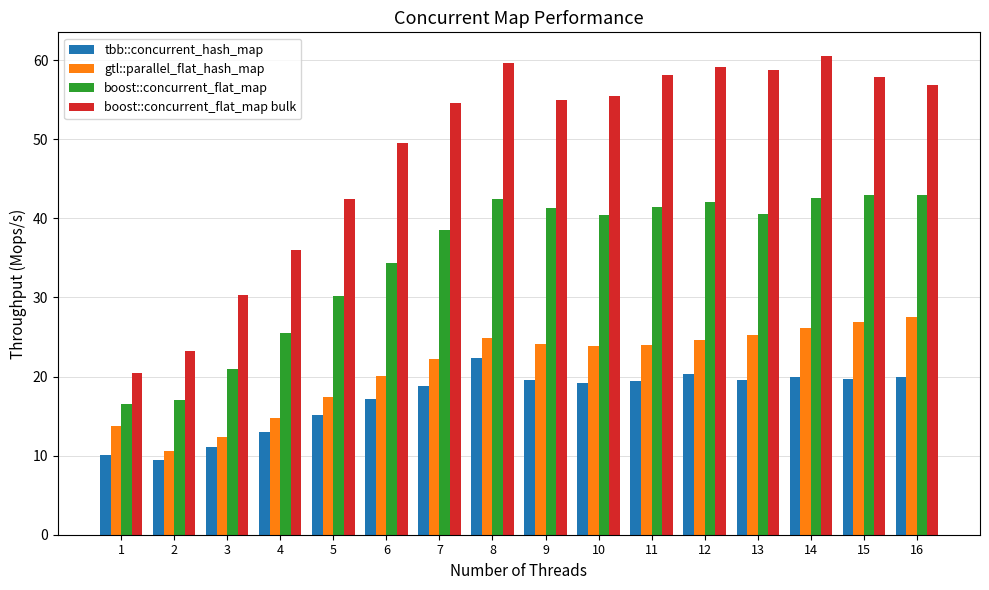

Which series has the widest spread of values?

boost::concurrent_flat_map bulk